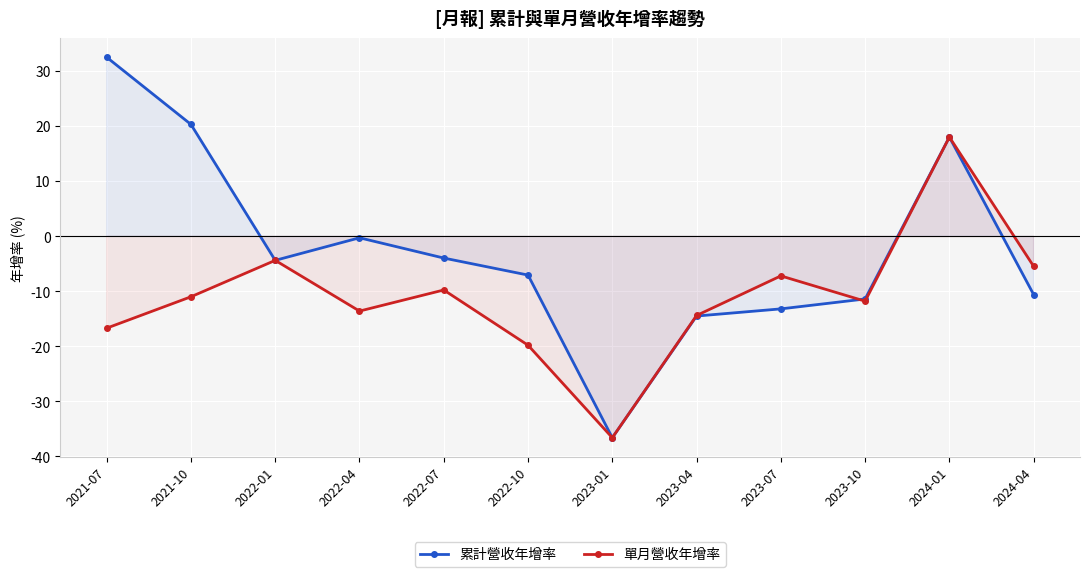

Which category has the highest value in the 累計營收年增率 series?

2021-07